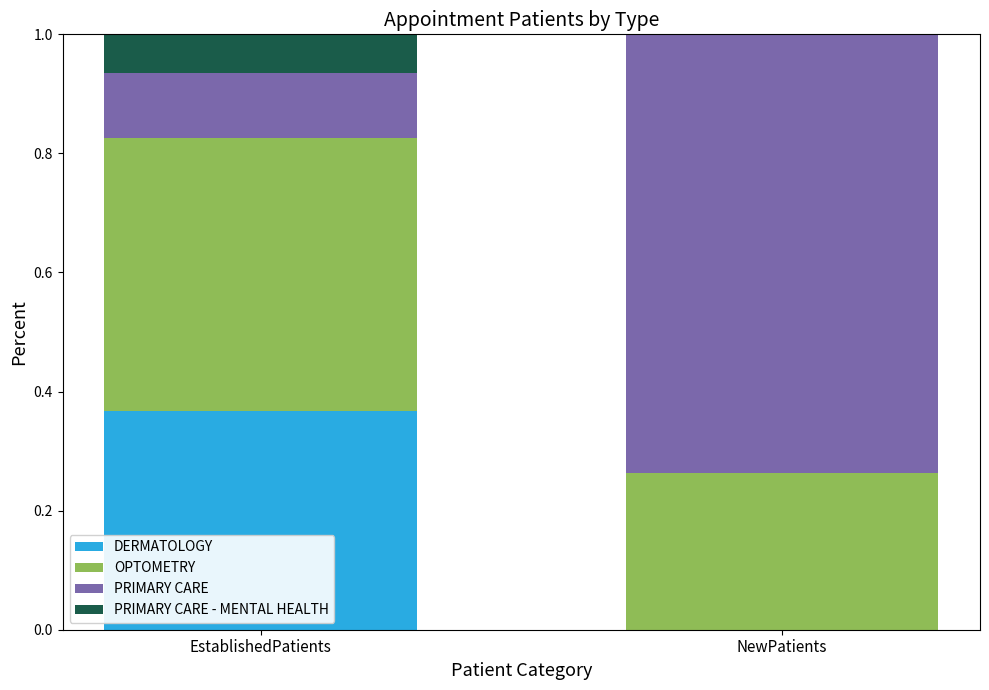

What is the total value across all series at NewPatients?

1.0